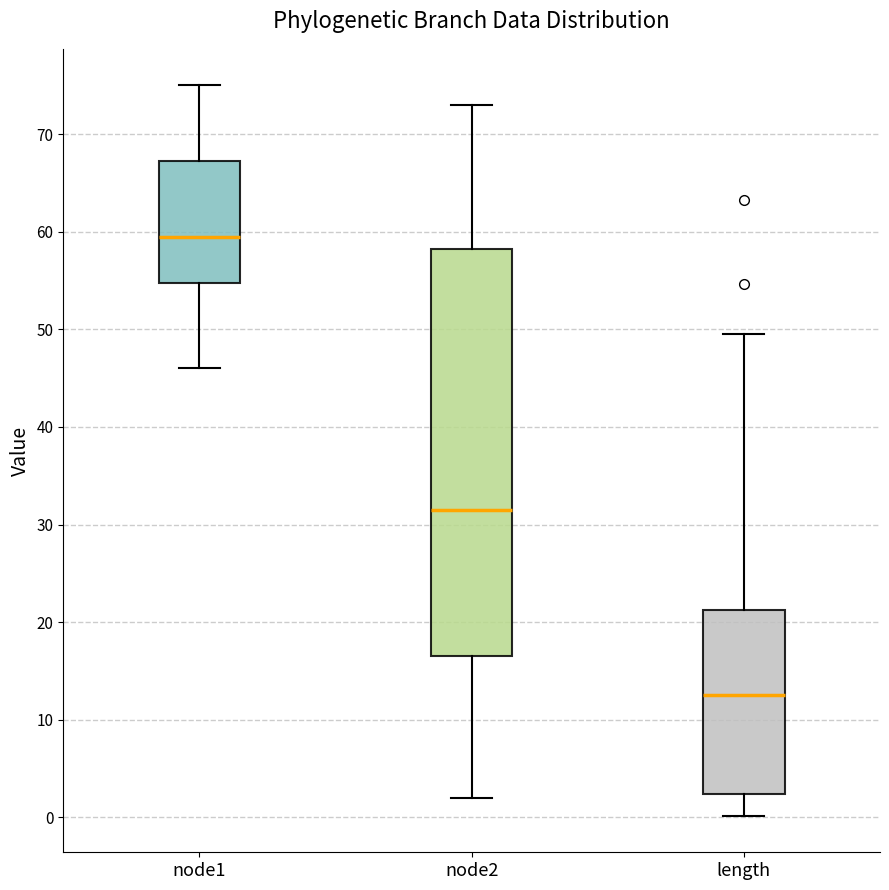

Reading left to right, read every box against the y-axis: the position of its median line, the range the box covers, and the ends of its whiskers. The values are not printed on the chart, so give them approximately, as read against the axis.

node1: median 60, box 55 to 67, whiskers 46 to 75
node2: median 32, box 17 to 58, whiskers 2 to 73
length: median 13, box 2 to 21, whiskers 0 to 50